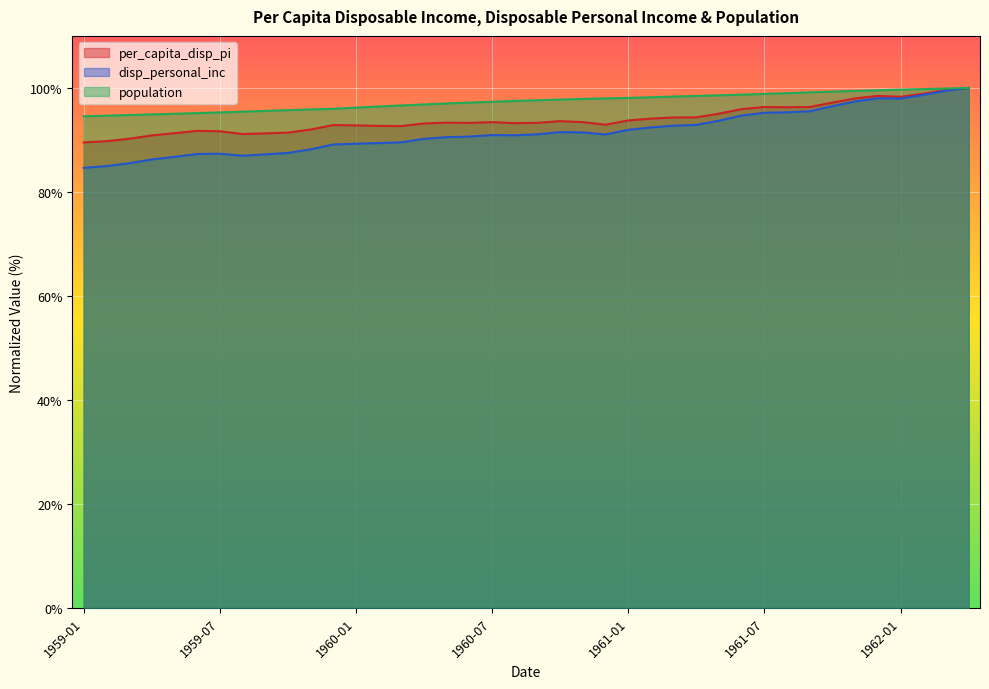

Is the value of per_capita_disp_pi at 1960-05 greater than the value of disp_personal_inc at 1959-05?

Yes